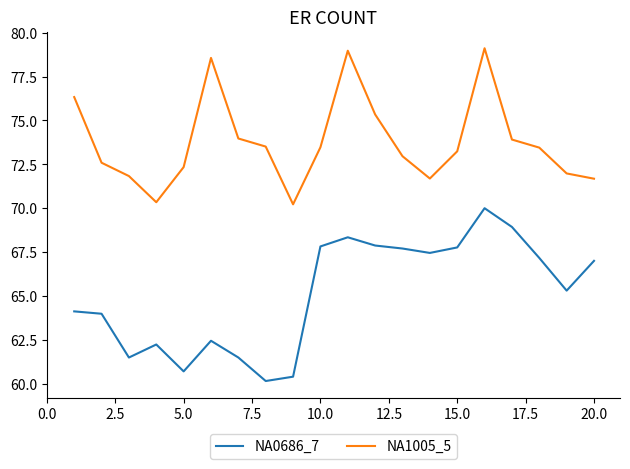

What is the difference between the maximum and minimum values in the NA0686_7 series?

9.8